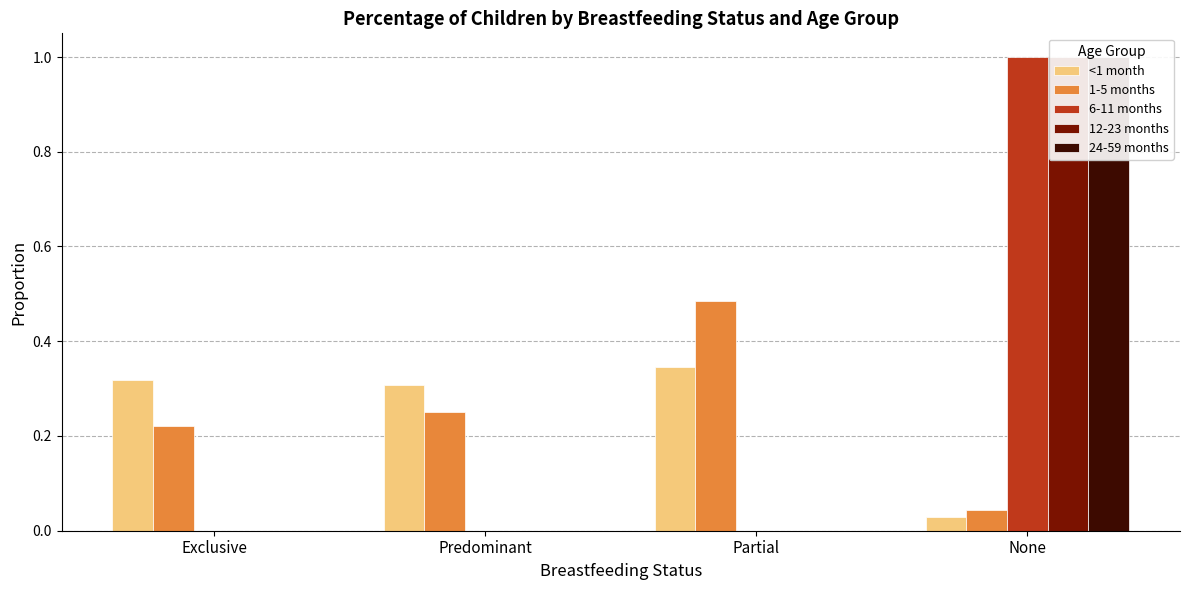

Which label corresponds to the smallest value in the chart?

Exclusive